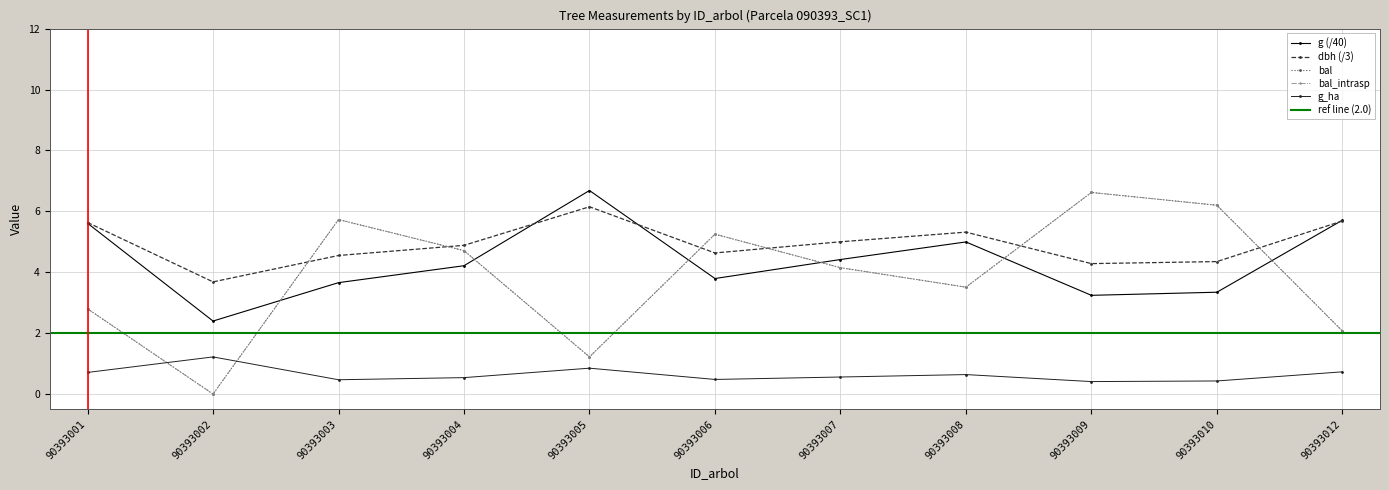

List the series in order of their peak value, lowest first.

g_ha, dbh, bal, bal_intrasp, g